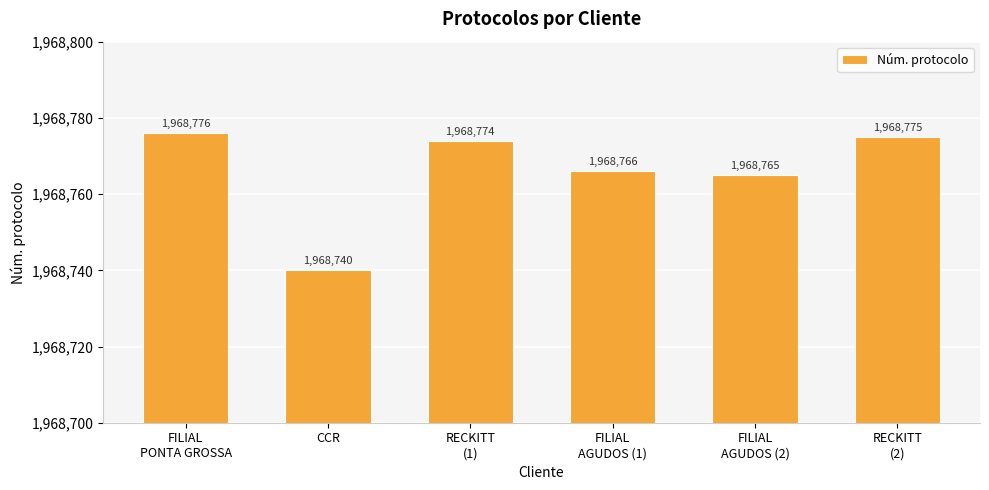

What is the label of the 1st bar from the left?

FILIAL
PONTA GROSSA